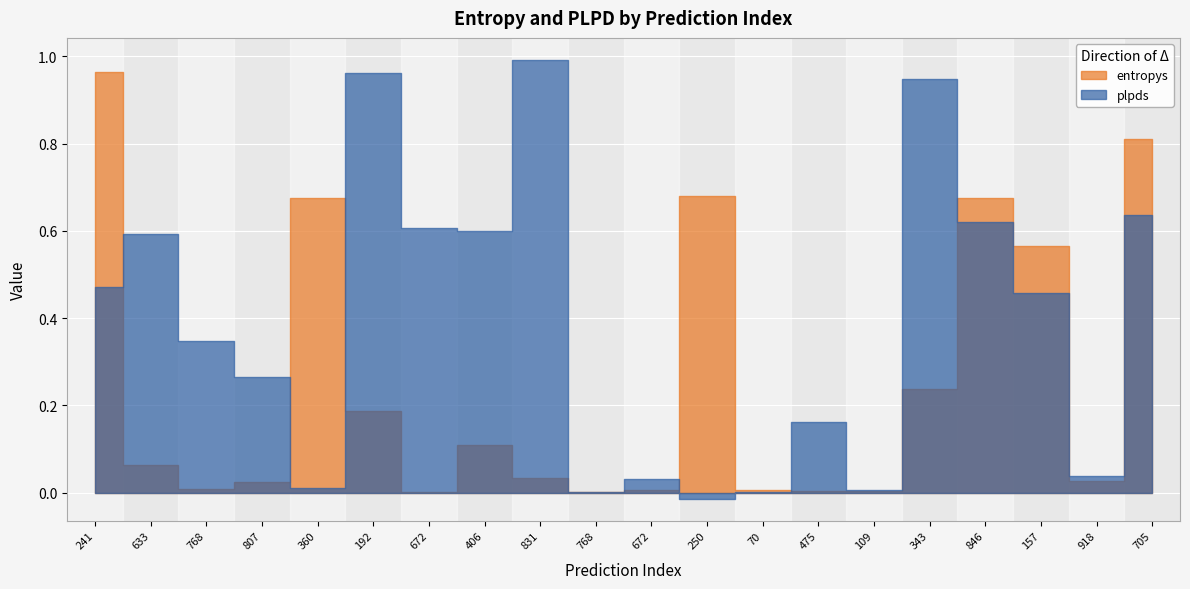

What value does the plpds series have at 672?

0.6